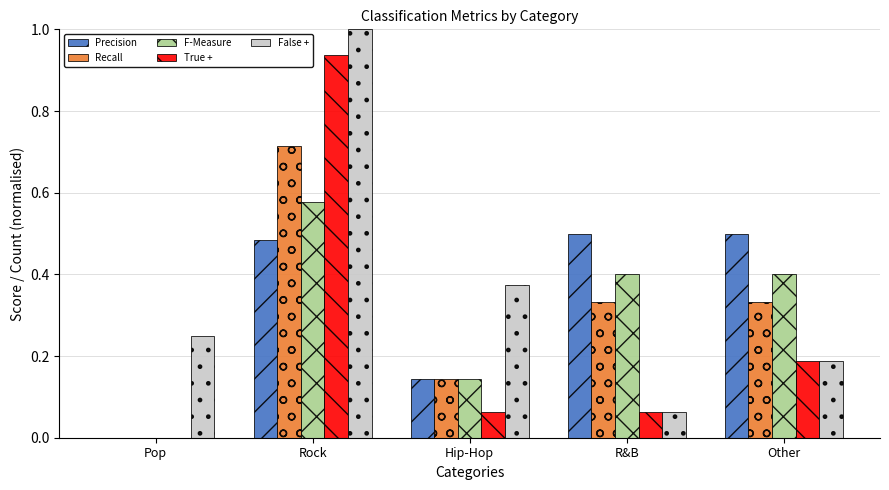

What is the total value across all series at Rock?

3.7